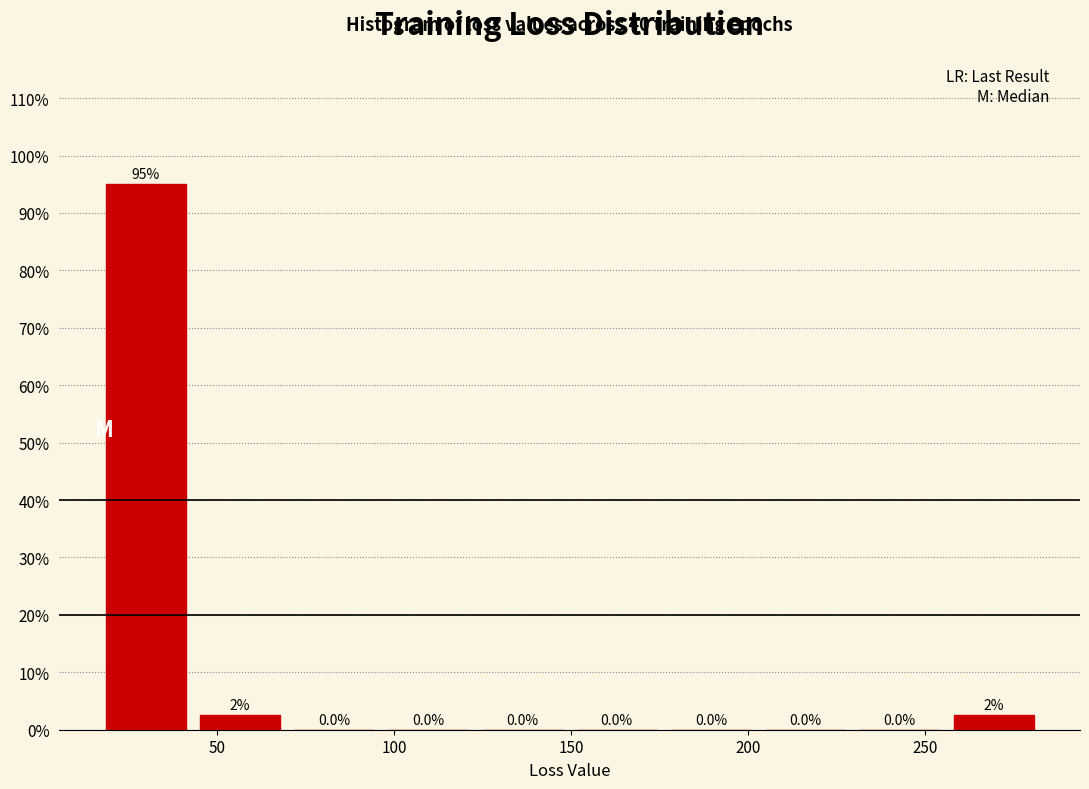

Which range on the x-axis has the tallest bar?

15 to 45